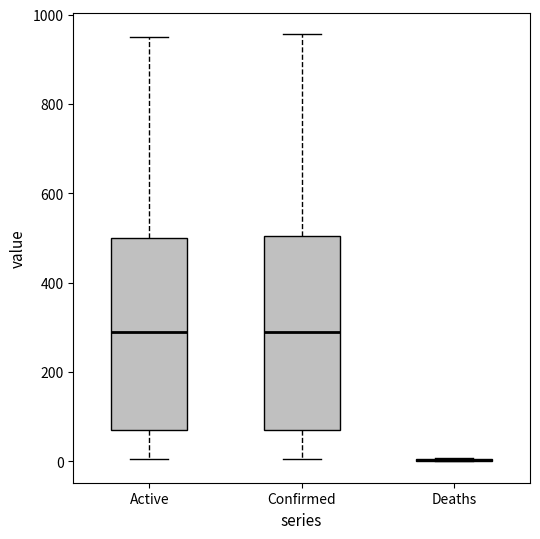

Reading left to right, transcribe this box plot: for each box, give where its median line is, the range the box spans, and where its two whiskers end, as read against the y-axis. The values are not printed on the chart, so give them approximately, as read against the axis.

Active: median 280, box 80 to 500, whiskers 0 to 960
Confirmed: median 280, box 80 to 500, whiskers 0 to 960
Deaths: box collapsed to a line at 0, whiskers 0 to 0